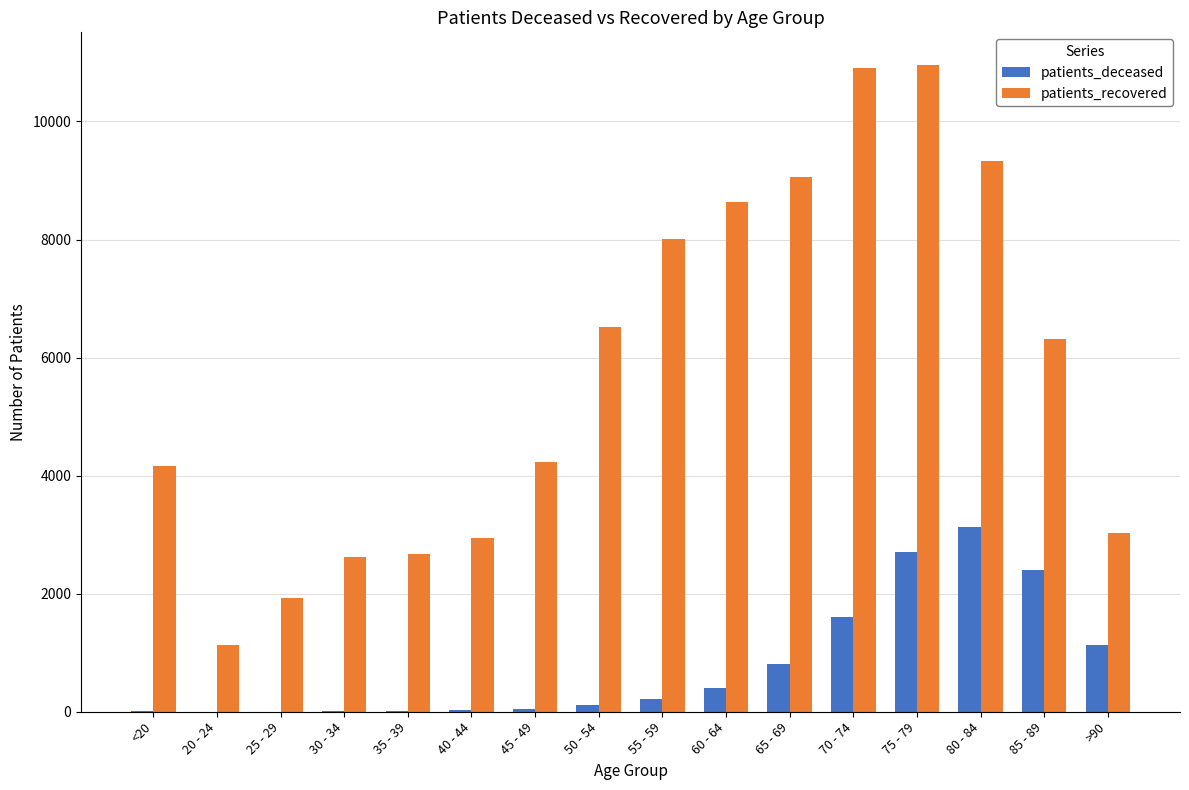

Where does the patients_recovered series first go above 6316?

50 - 54